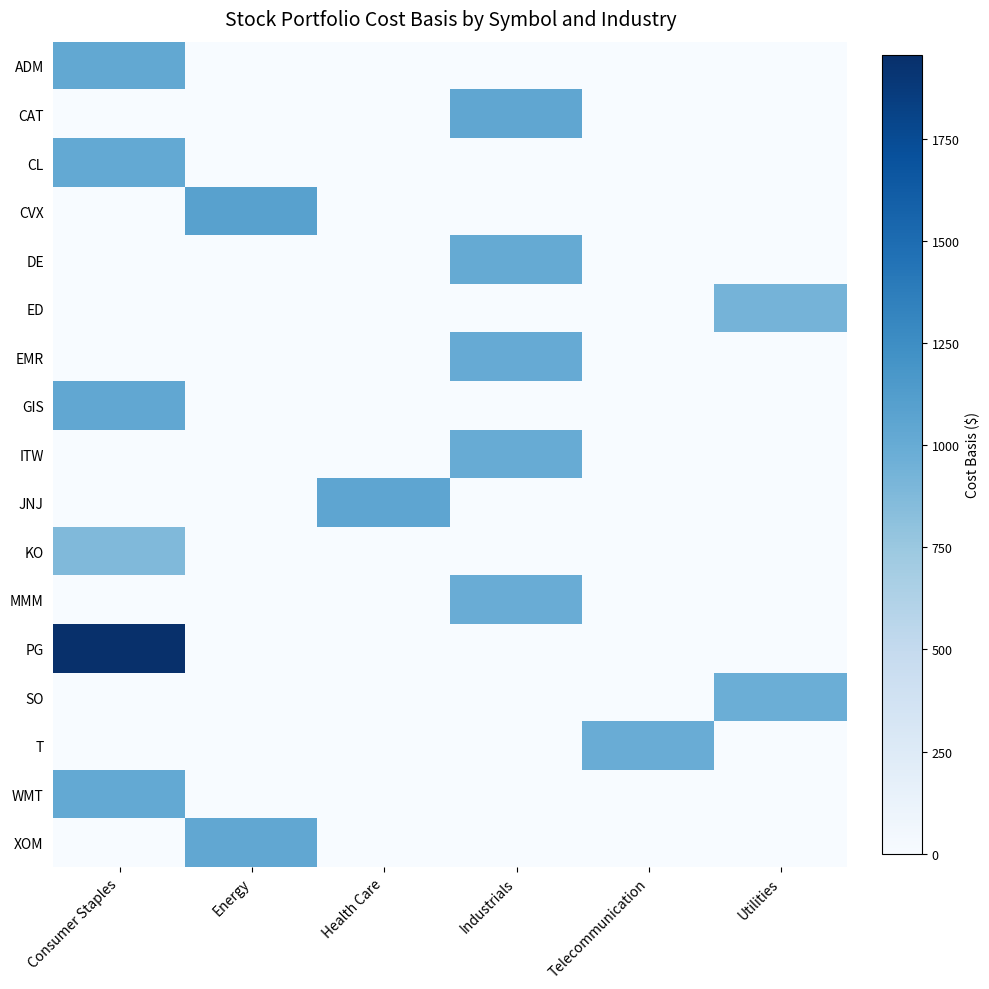

What is the greatest value displayed?

1954.8